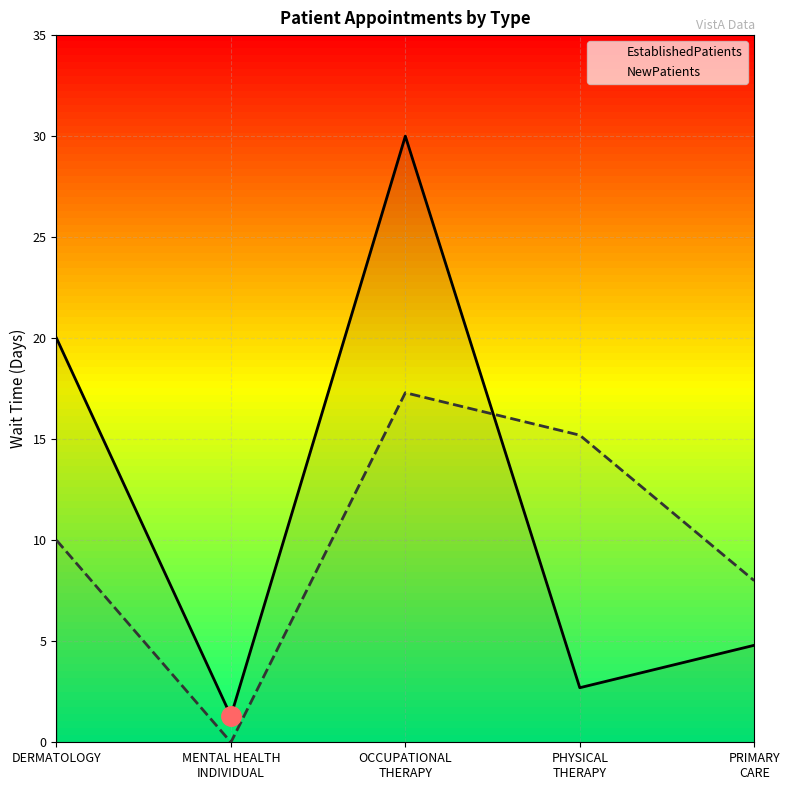

Rank the series by their average value, from lowest to highest.

NewPatients, EstablishedPatients